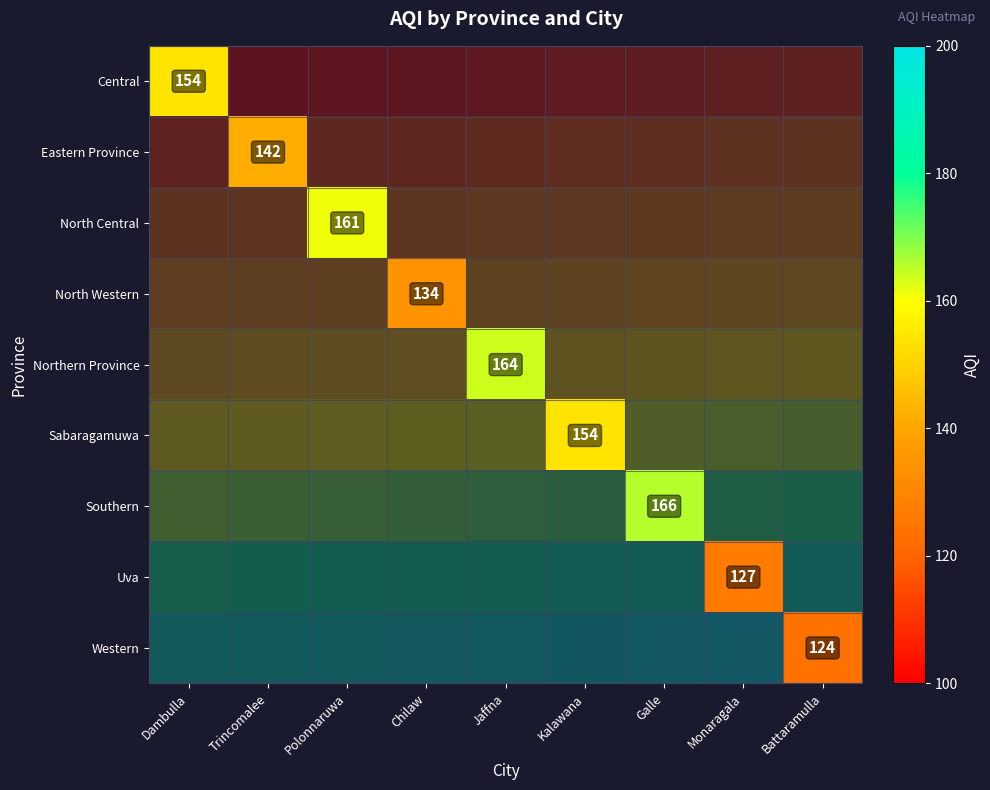

How many positive values does the Eastern Province series have?

1